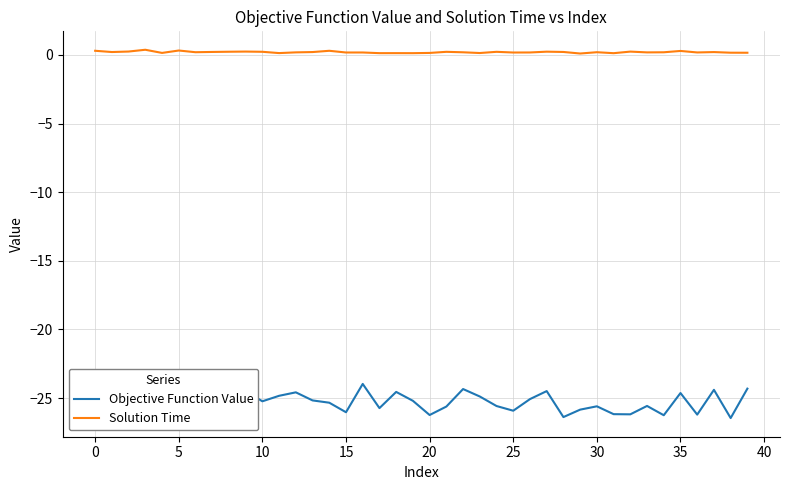

Count the number of data series in this chart.

2